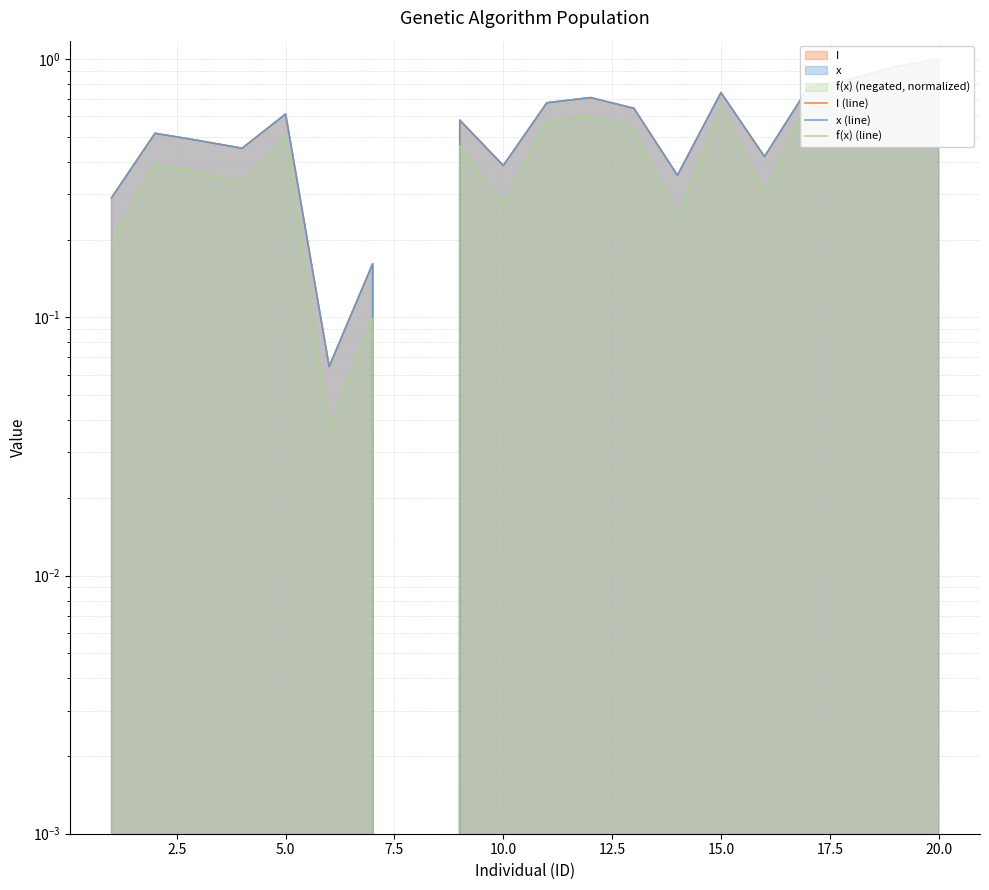

What is the value of the I (line) point at the 7th from the left?

0.2